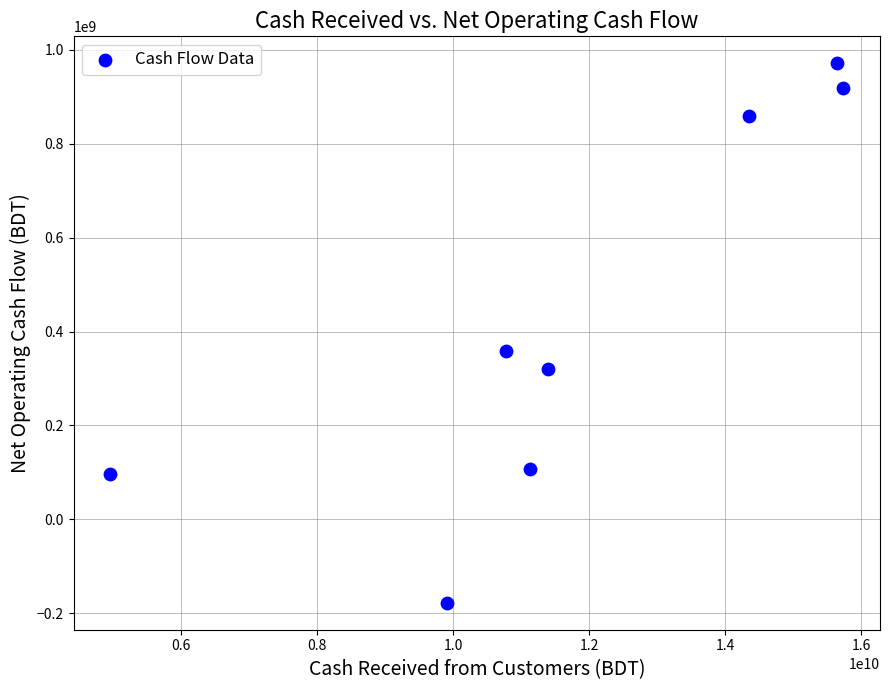

What is the average Y value?

431550612